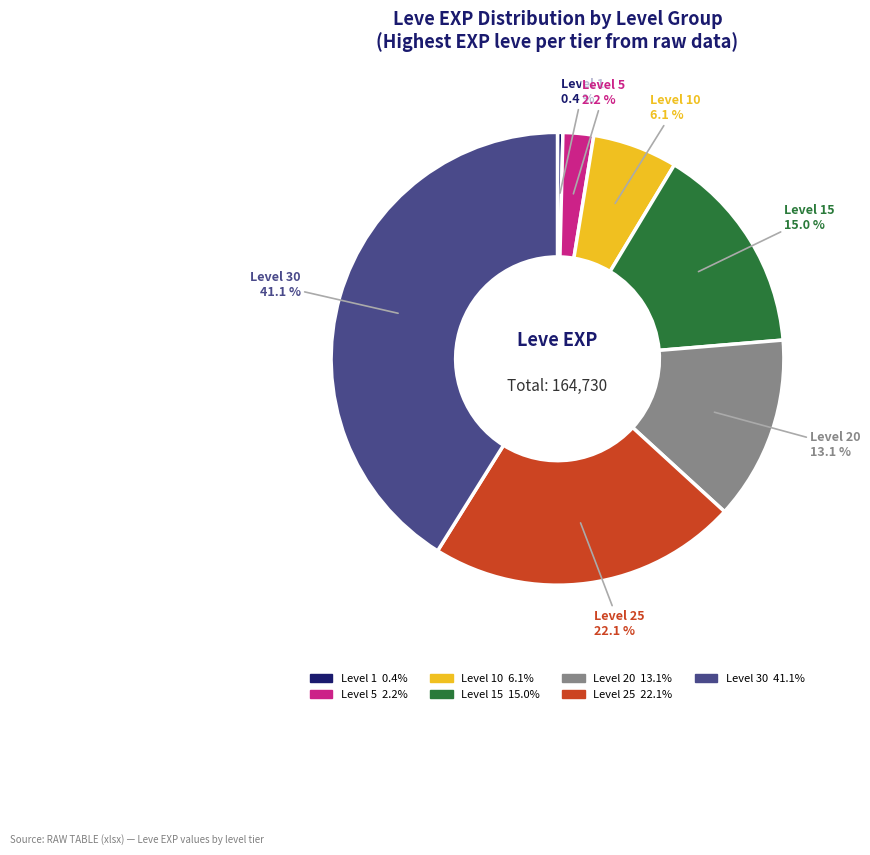

Is there any slice that represents more than half of the pie?

No